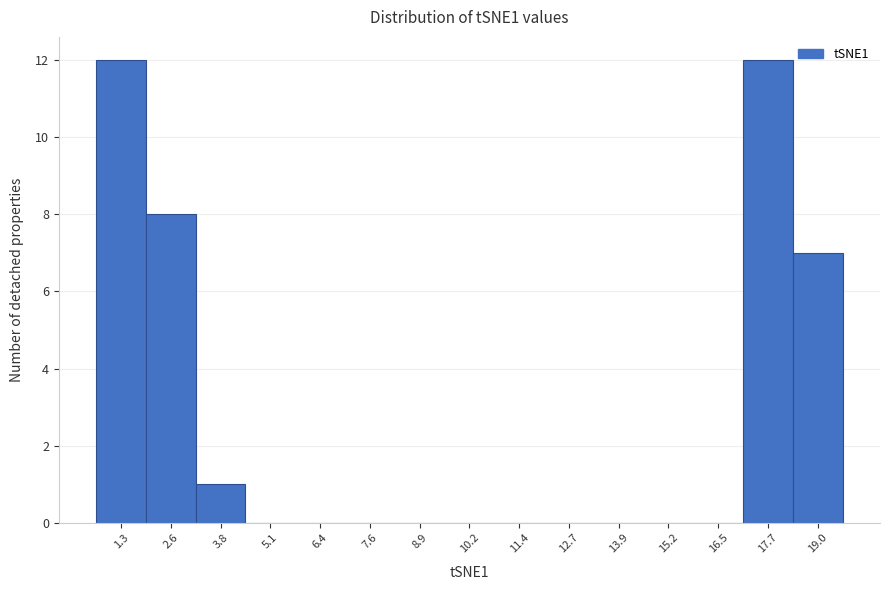

Reading left to right, extract all data points from this chart.

1.3=12	2.6=8	3.8=1	5.1=0	6.4=0	7.6=0	8.9=0	10.2=0	11.4=0	12.7=0	13.9=0	15.2=0	16.5=0	17.7=12	19.0=7